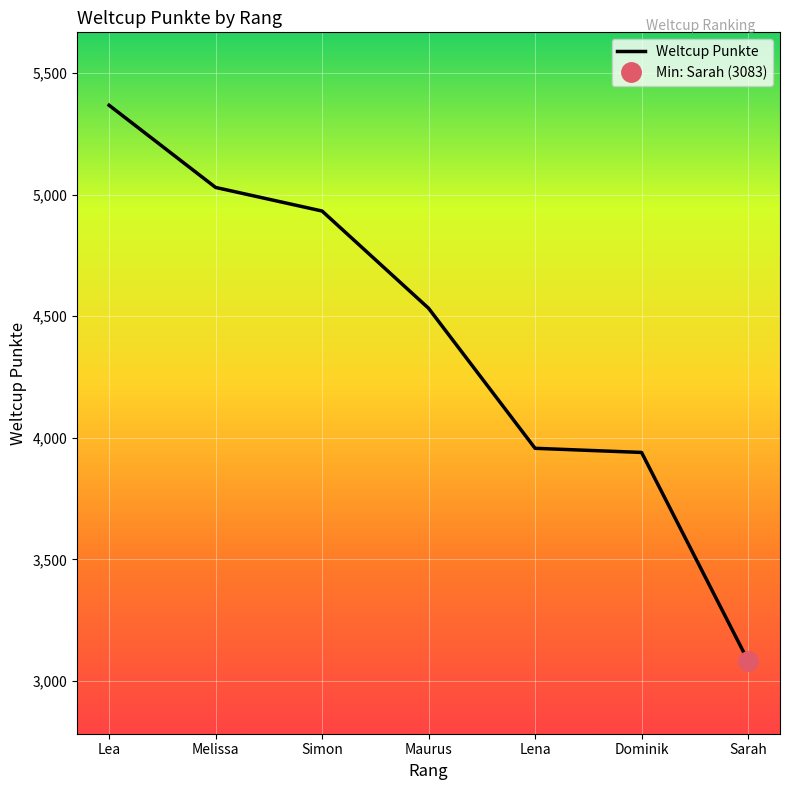

List the labels in order of value, smallest first.

Sarah, Dominik, Lena, Maurus, Simon, Melissa, Lea